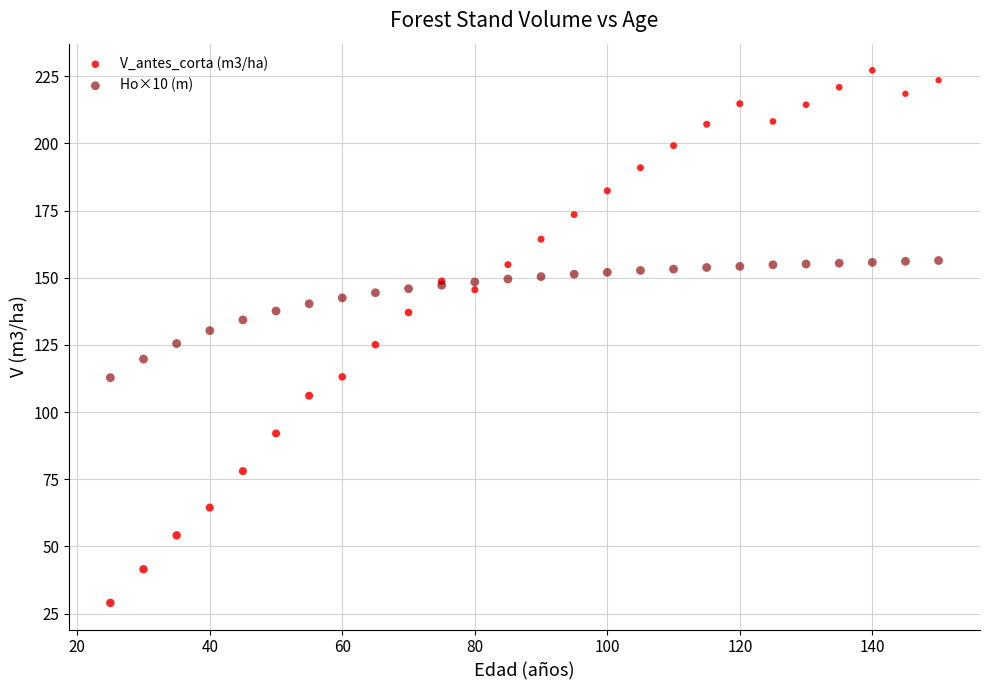

What is the X range (max minus min) for the scatter plot?

125.0